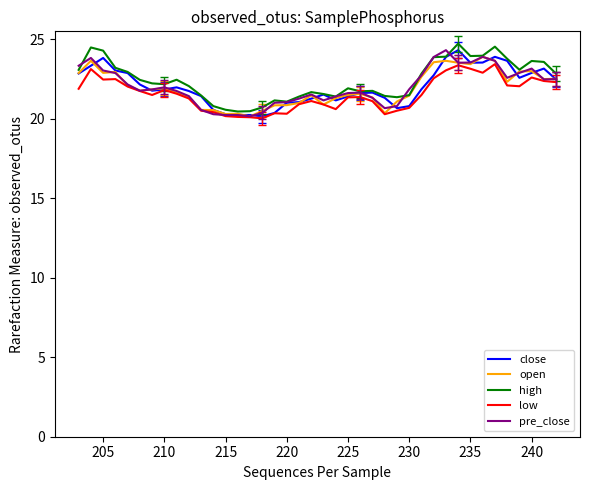

At 235, list the series in order from largest to smallest.

high, pre_close, close, open, low